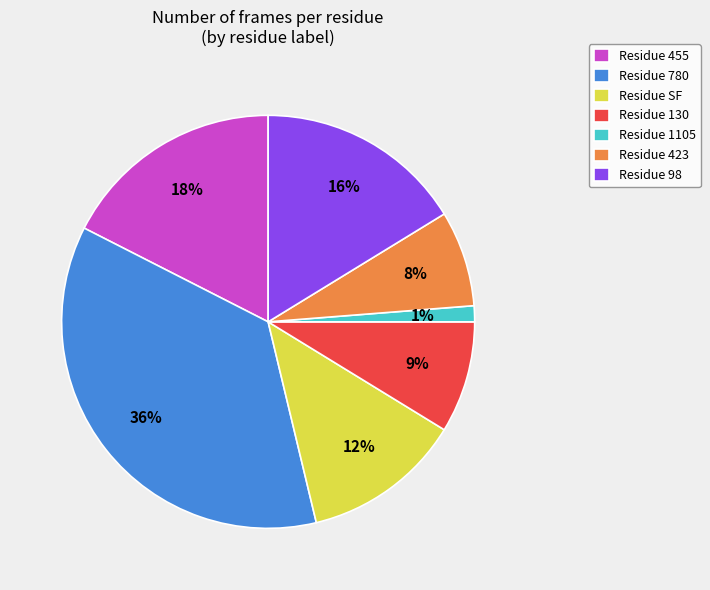

To the nearest percent, what portion does Residue 455 represent?

17%